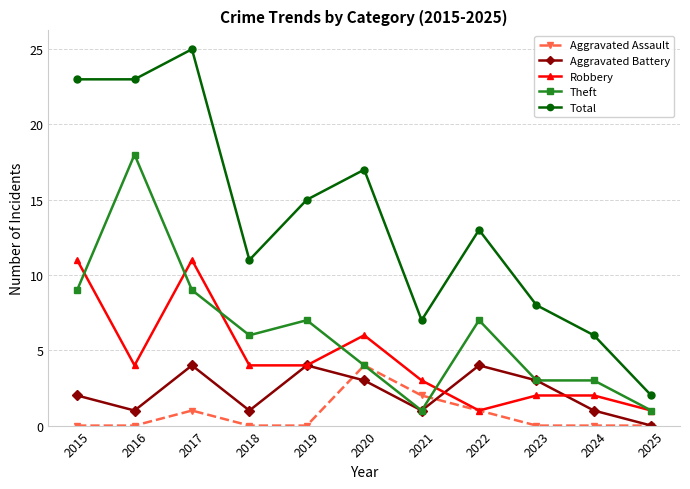

What is the total value across all series at 2020?

34